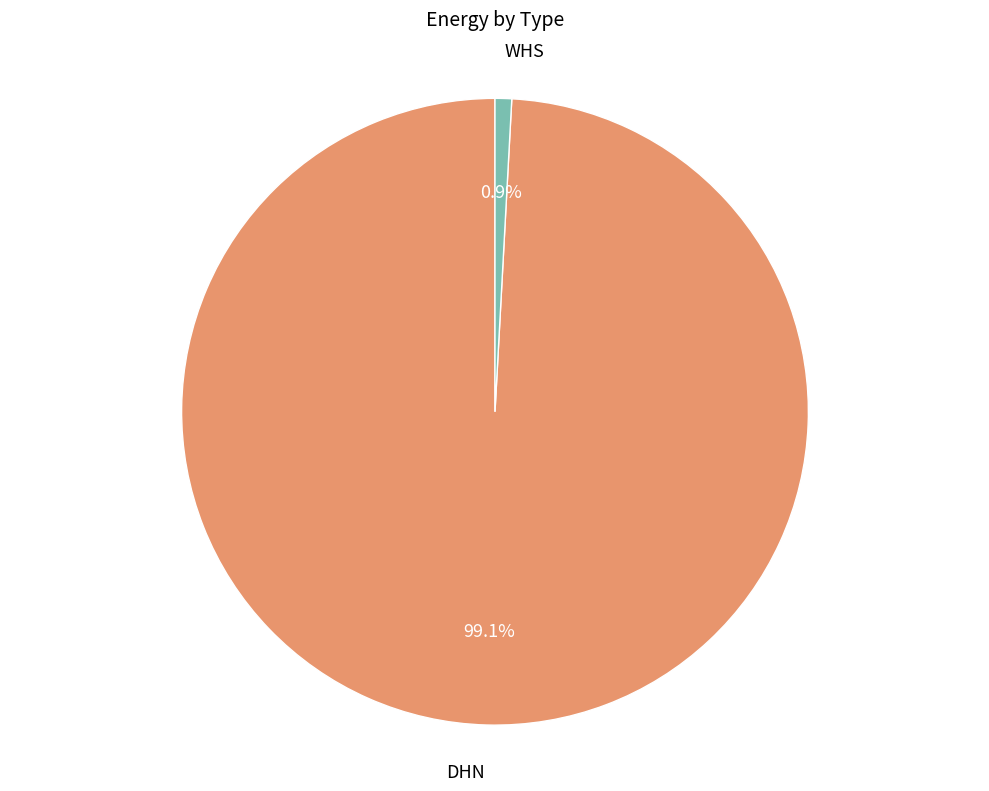

Is there any slice that represents more than half of the pie?

Yes